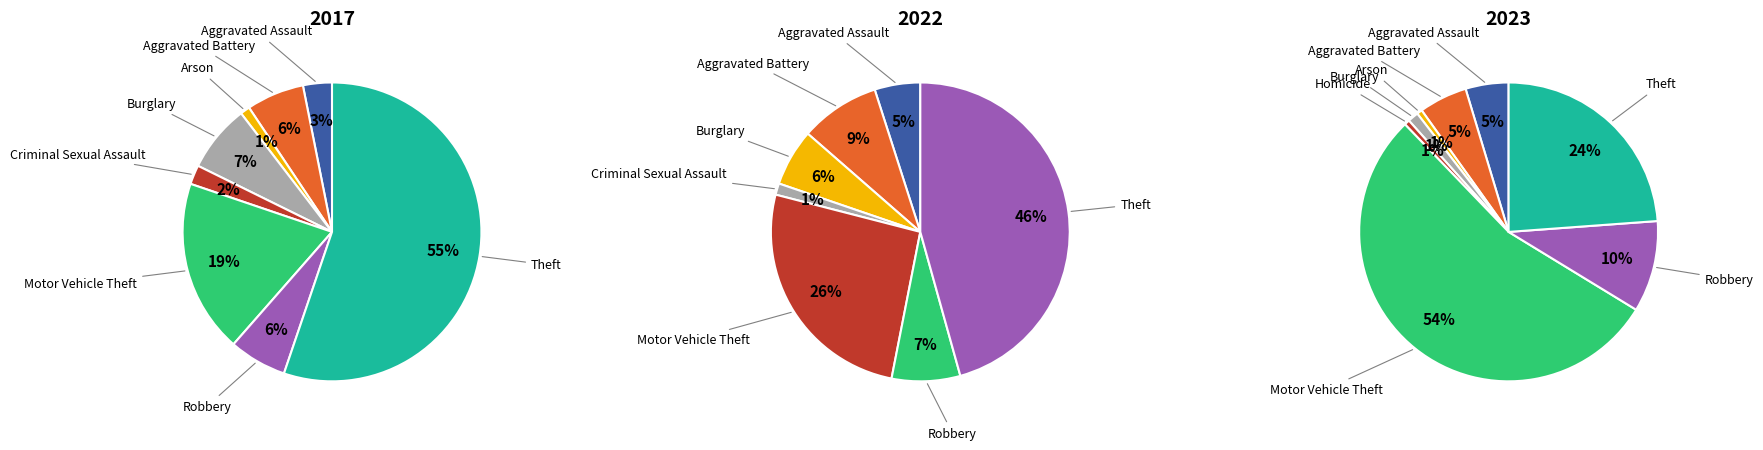

To the nearest percent, what percentage of the pie is Burglary?

6%